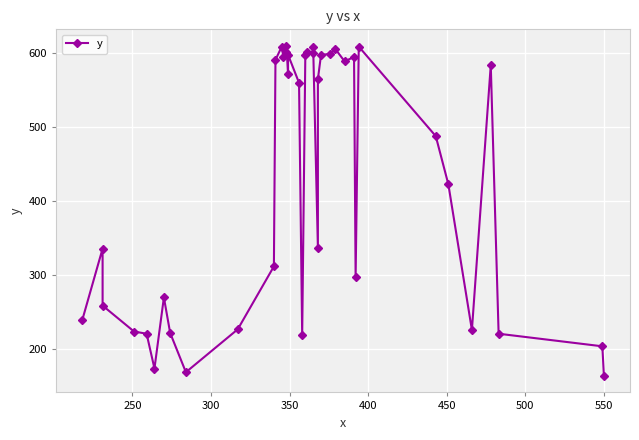

What is the maximum value shown in the chart?

610